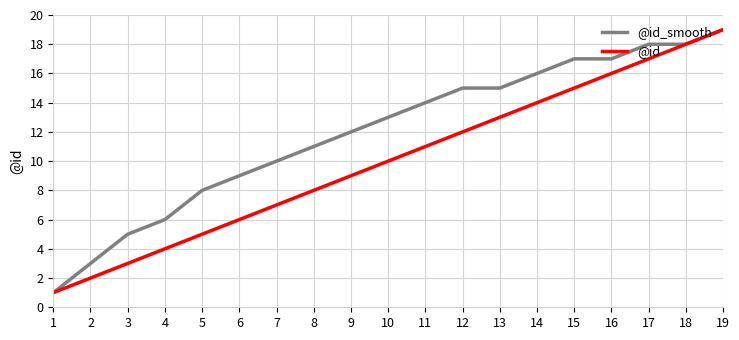

Which series changed the most between 6 and 17?

@id